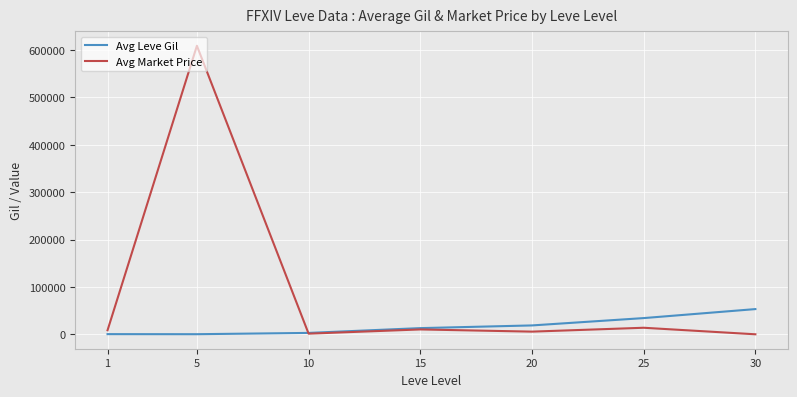

Which series has the largest total across all categories?

Avg Market Price